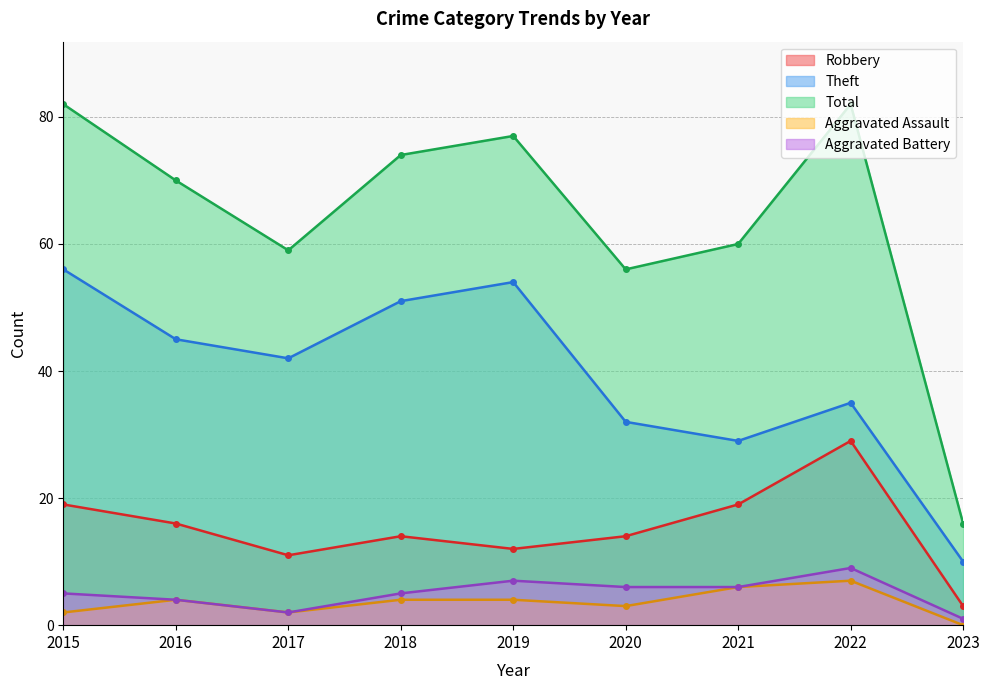

Is the value of Robbery at 2019 greater than the value of Total at 2022?

No